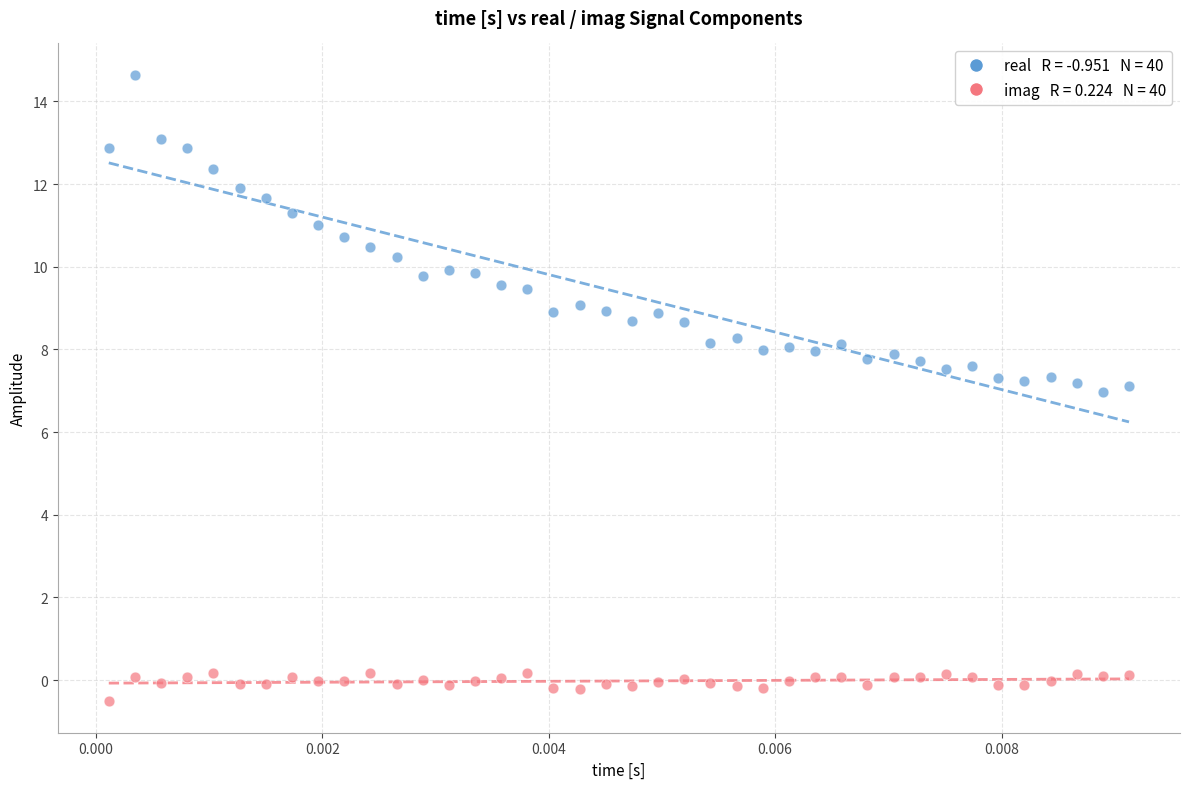

Across all data points, what is the range of Y values (max minus min)?

15.2